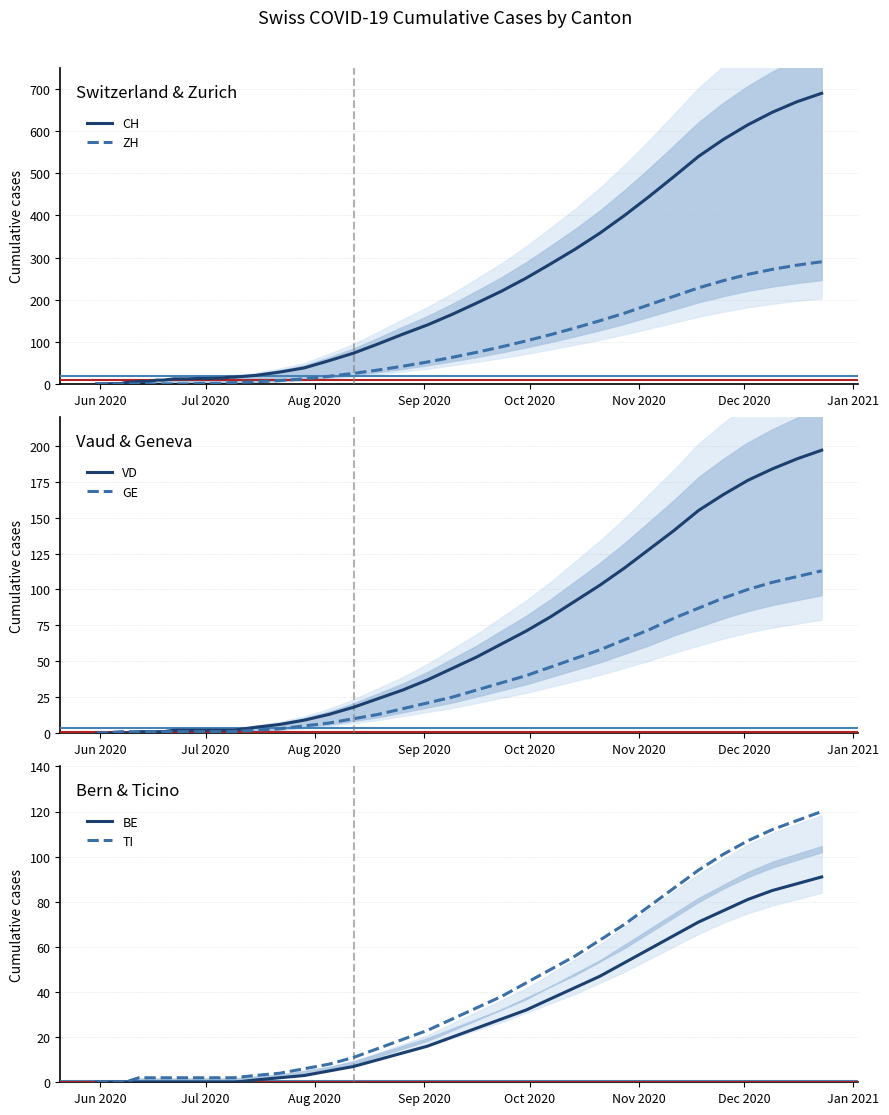

True or false: BE and VD cross at least once.

False